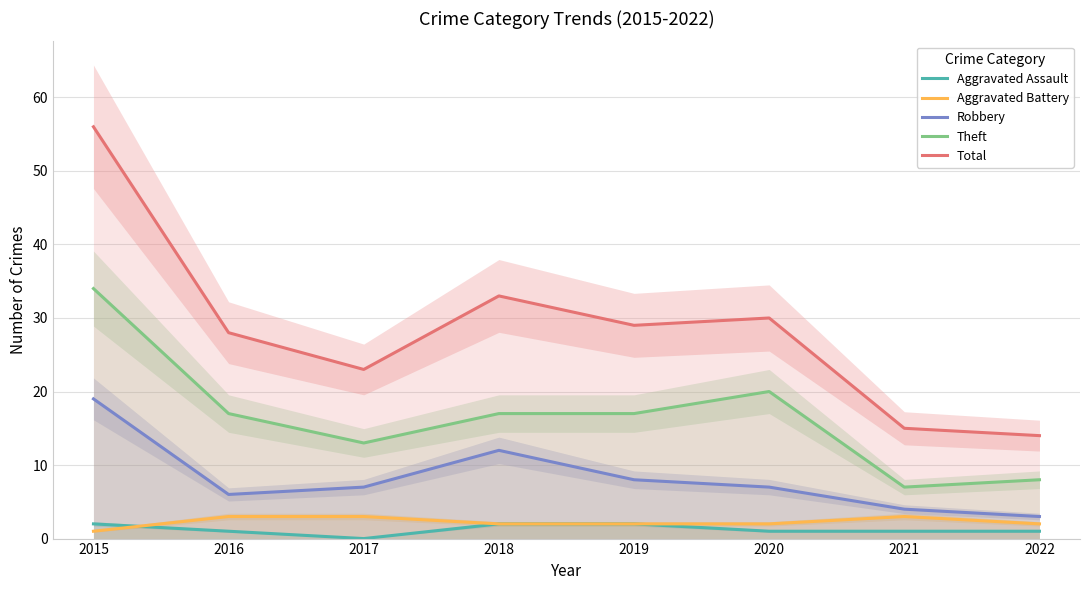

True or false: Theft and Aggravated Battery intersect in this chart.

False